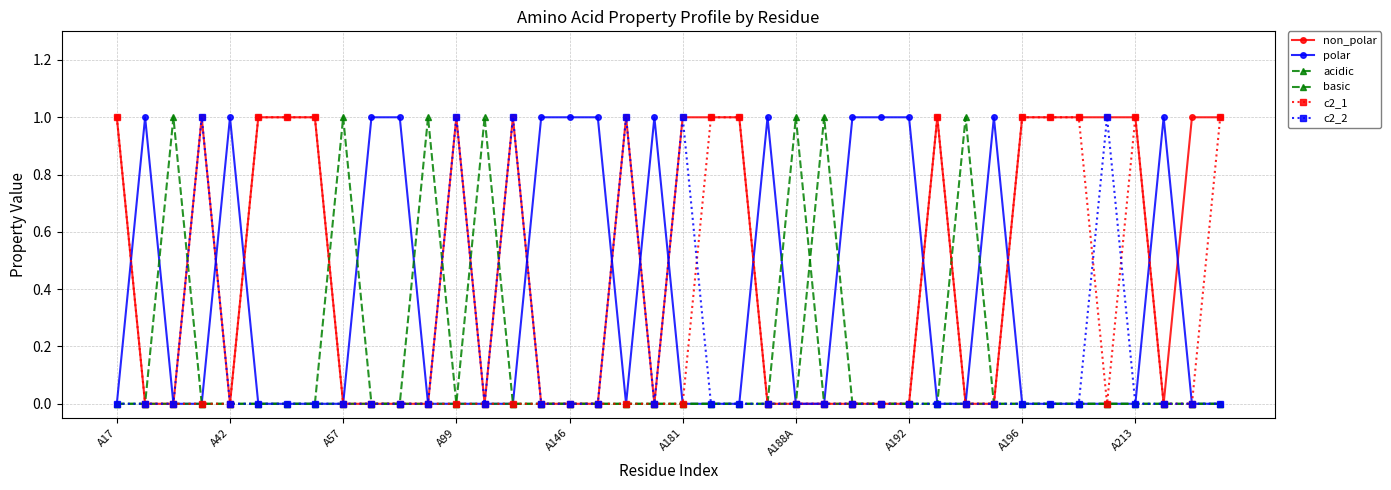

Reading right to left, what are all the values shown in this chart?

non_polar: 1	1	0	1	1	1	1	1	0	0	1	0	0	0	0	0	0	1	1	1	0	1	0	0	0	1	0	1	0	0	0	0	1	1	1	0	1	0	0	1
polar: 0	0	1	0	0	0	0	0	1	0	0	1	1	1	0	0	1	0	0	0	1	0	1	1	1	0	0	0	0	1	1	0	0	0	0	1	0	0	1	0
acidic: 0	0	0	0	0	0	0	0	0	1	0	0	0	0	1	0	0	0	0	0	0	0	0	0	0	0	1	0	0	0	0	0	0	0	0	0	0	0	0	0
basic: 0	0	0	0	0	0	0	0	0	0	0	0	0	0	0	1	0	0	0	0	0	0	0	0	0	0	0	0	1	0	0	1	0	0	0	0	0	1	0	0
c2_1: 1	0	0	1	0	1	1	1	0	0	1	0	0	0	0	0	0	1	1	0	0	0	0	0	0	0	0	0	0	0	0	0	1	1	1	0	0	0	0	1
c2_2: 0	0	0	0	1	0	0	0	0	0	0	0	0	0	0	0	0	0	0	1	0	1	0	0	0	1	0	1	0	0	0	0	0	0	0	0	1	0	0	0